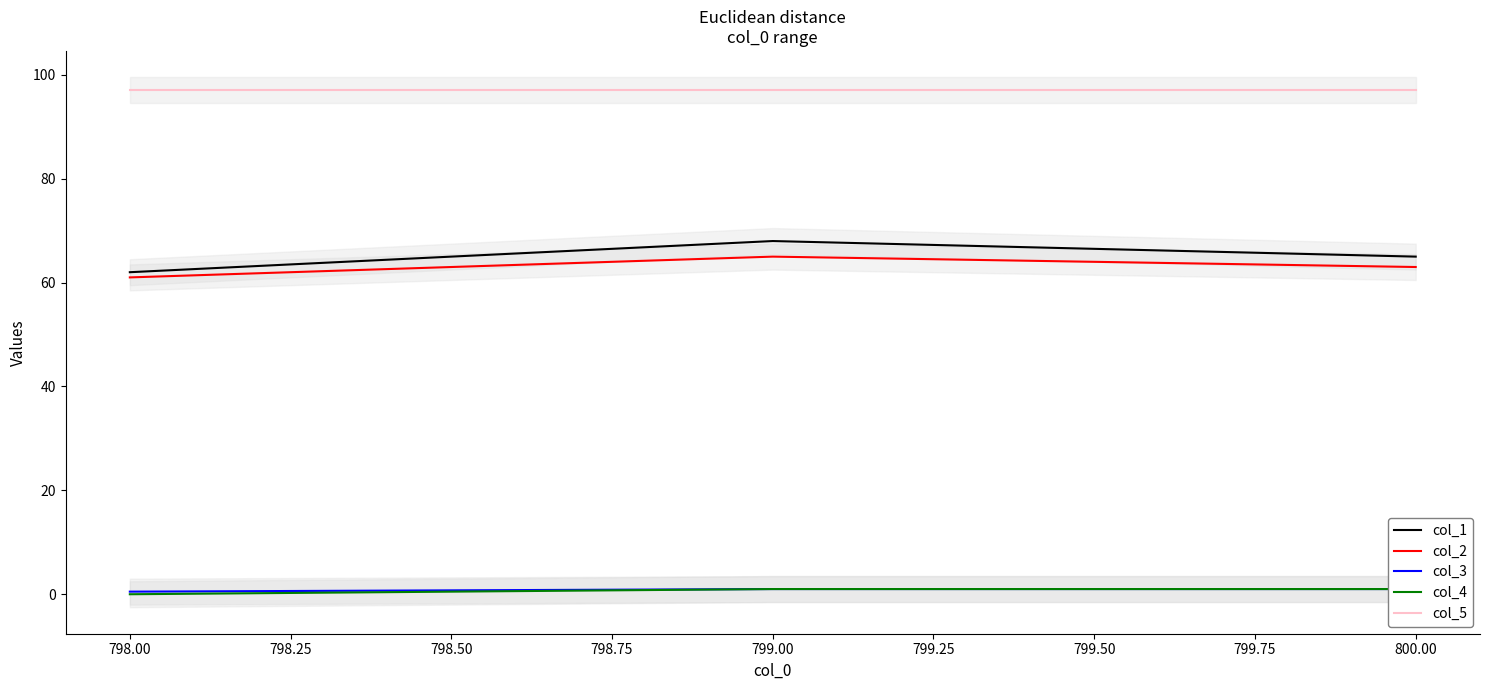

Does the chart display data point markers on the line(s)?

No